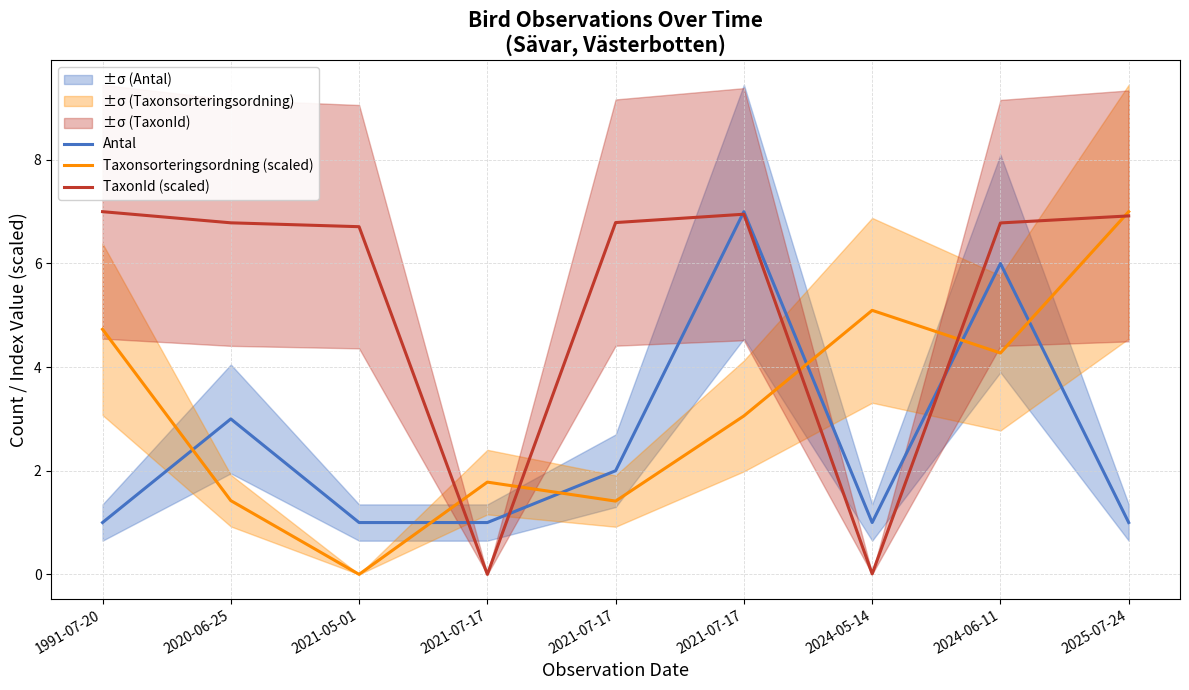

How many positive values does the TaxonId (scaled) series have?

8